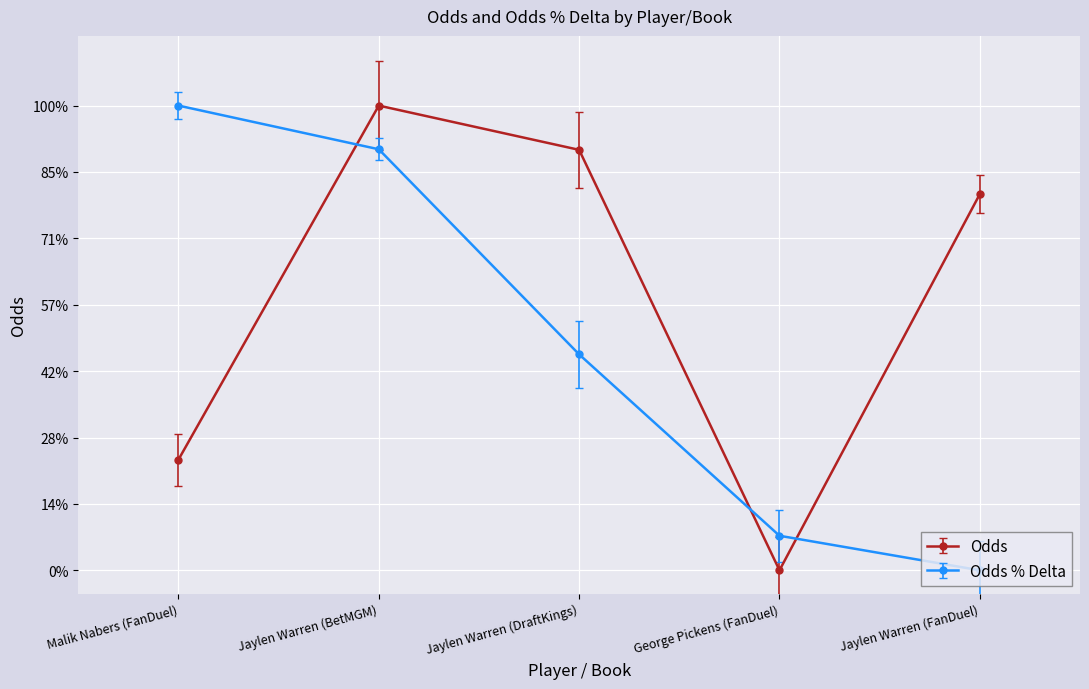

In Odds, how many points are higher than both neighbors (excluding endpoints)?

1